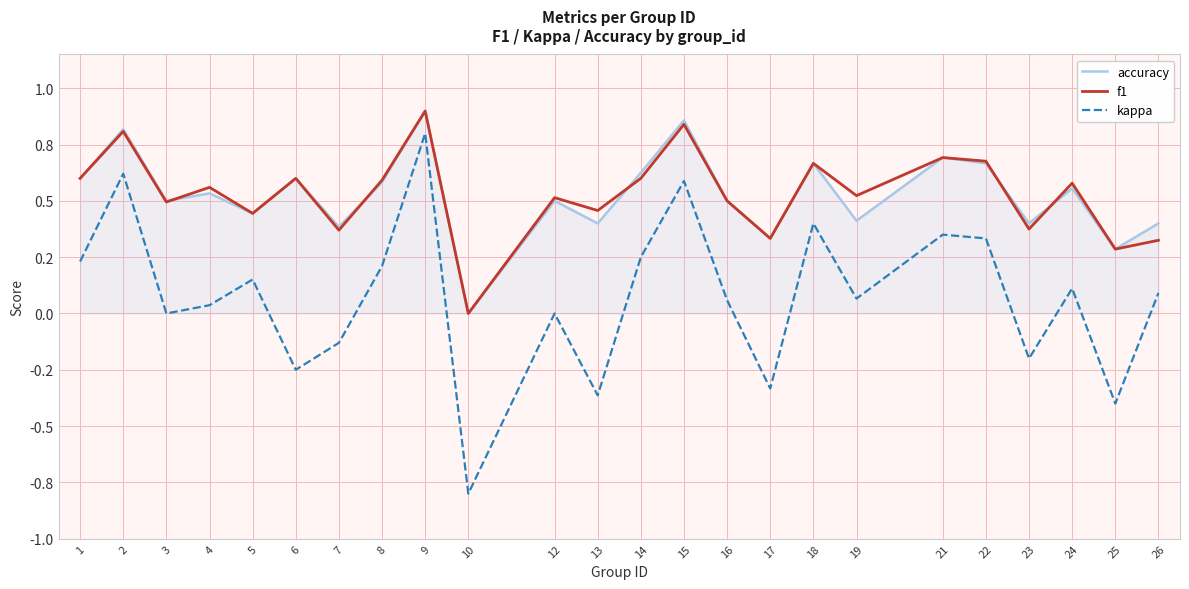

Which series ends up on top after the final intersection of accuracy and f1?

f1